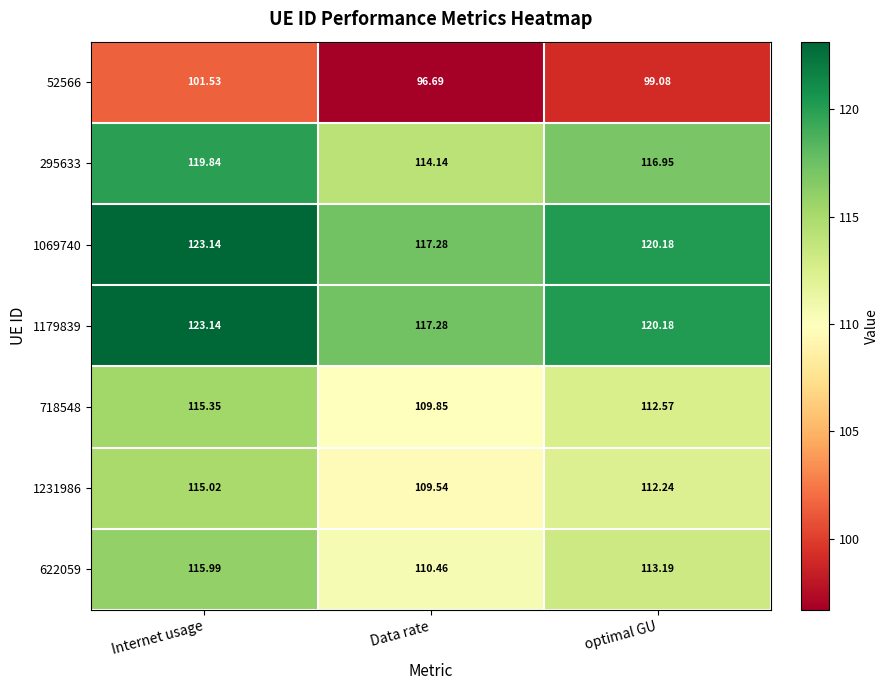

Is the value of 718548 at Data rate greater than the value of 1179839 at Data rate?

No